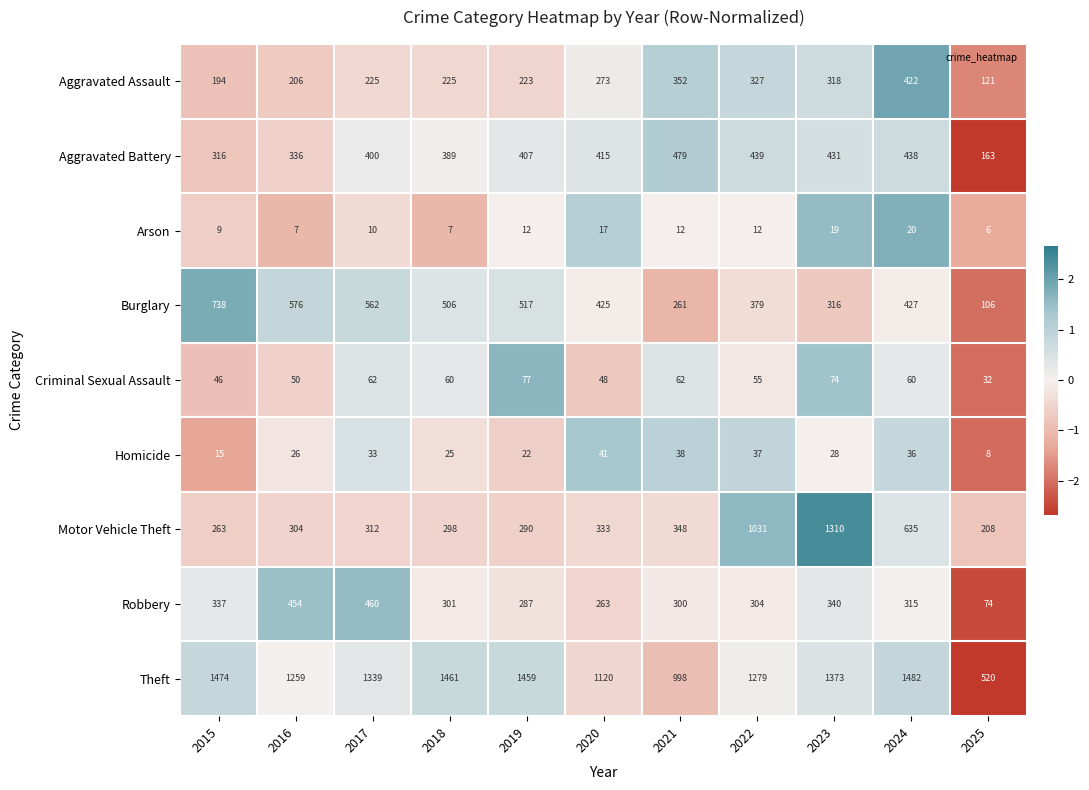

Rank the series at 2020 from highest to lowest value.

Theft, Burglary, Aggravated Battery, Motor Vehicle Theft, Aggravated Assault, Robbery, Criminal Sexual Assault, Homicide, Arson